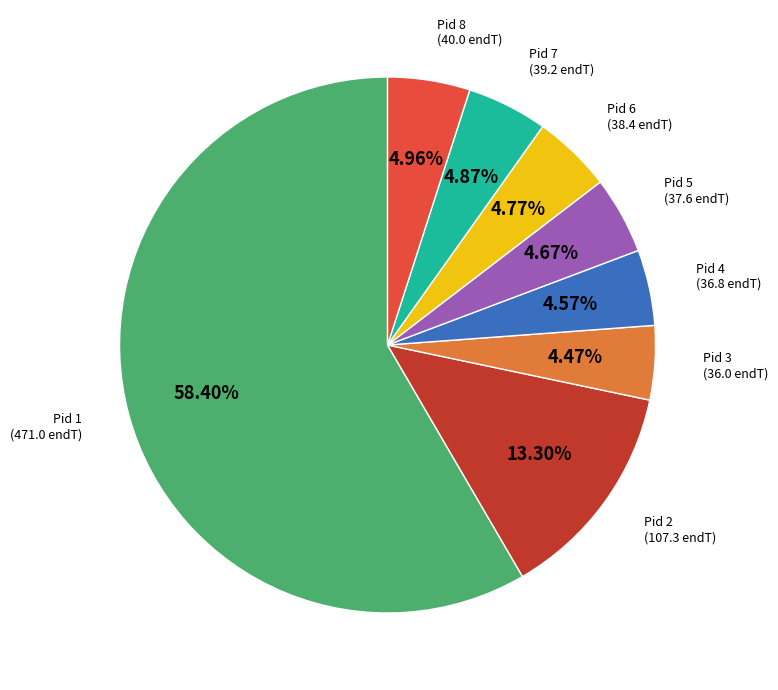

Does any single category account for the majority?

Yes